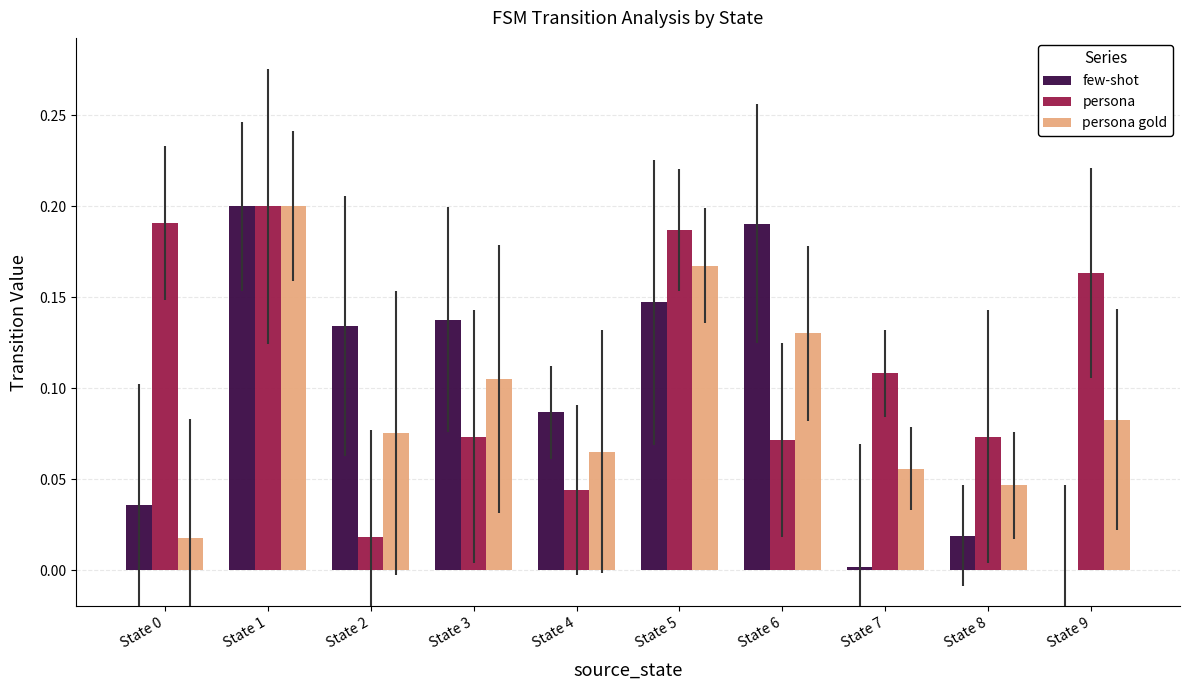

What is the sum of all persona gold values?

0.9